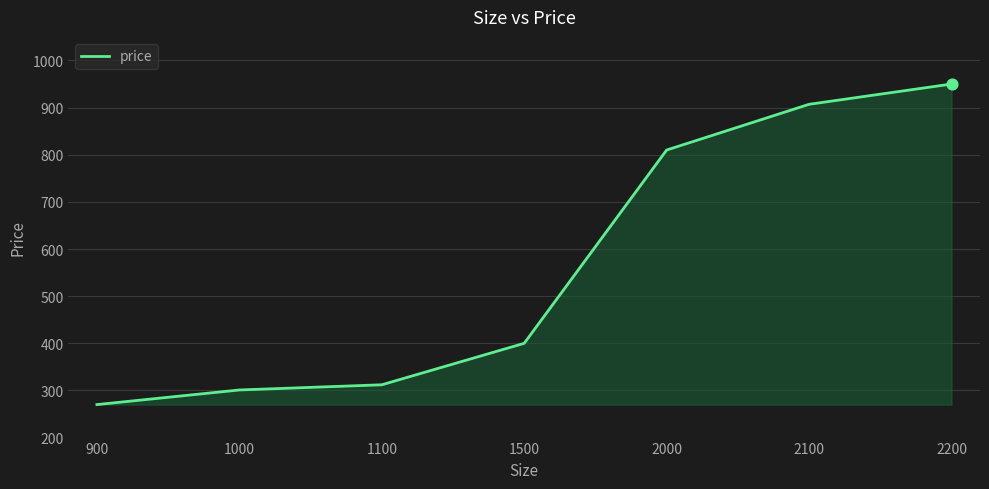

What is the change in value from 900 to 1100?

+42